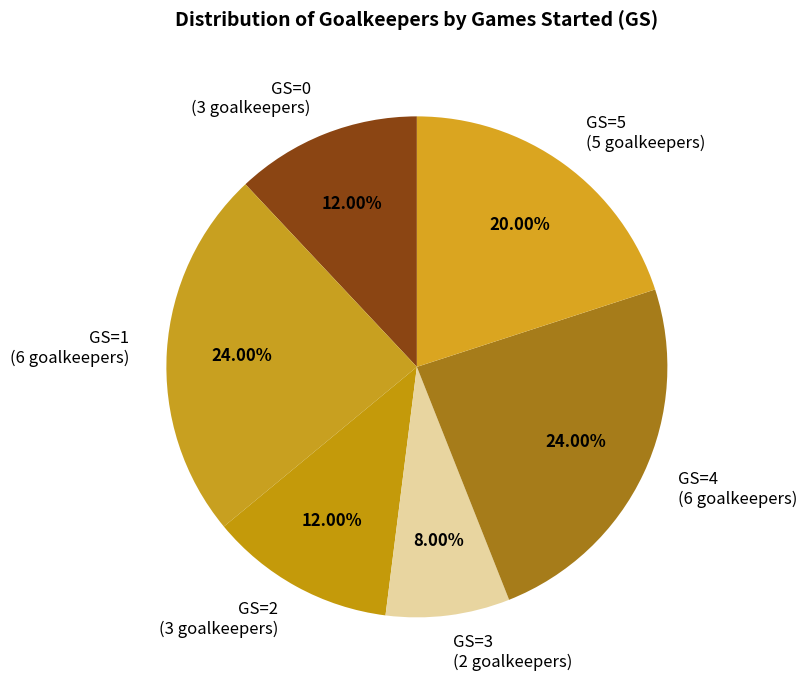

To the nearest percent, what is the combined percentage of GS=1 and GS=2?

36%